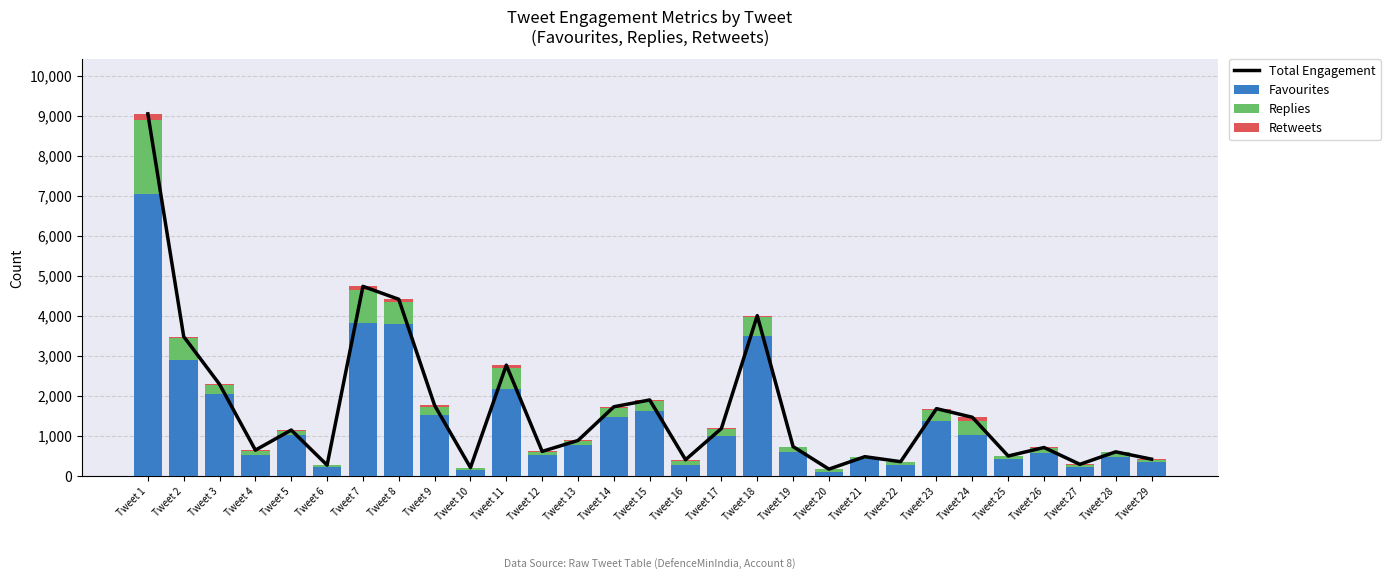

Rank the categories by Retweets value from lowest to highest.

Tweet 6, Tweet 10, Tweet 20, Tweet 22, Tweet 27, Tweet 13, Tweet 17, Tweet 21, Tweet 12, Tweet 25, Tweet 28, Tweet 3, Tweet 19, Tweet 26, Tweet 15, Tweet 29, Tweet 4, Tweet 5, Tweet 14, Tweet 9, Tweet 23, Tweet 16, Tweet 18, Tweet 2, Tweet 11, Tweet 8, Tweet 24, Tweet 7, Tweet 1